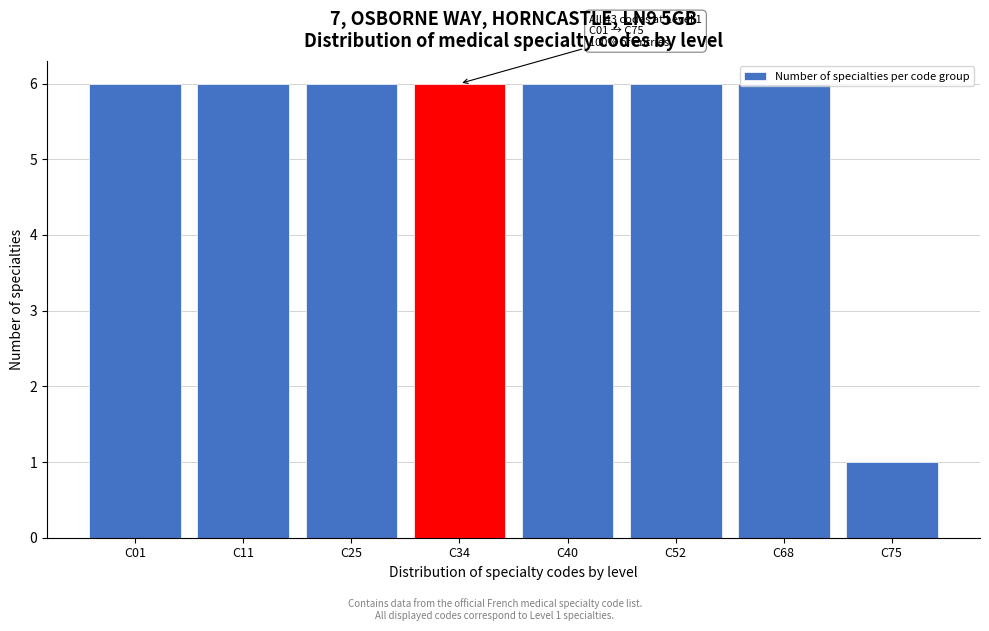

Where is the data nearest to the value 3?

C75